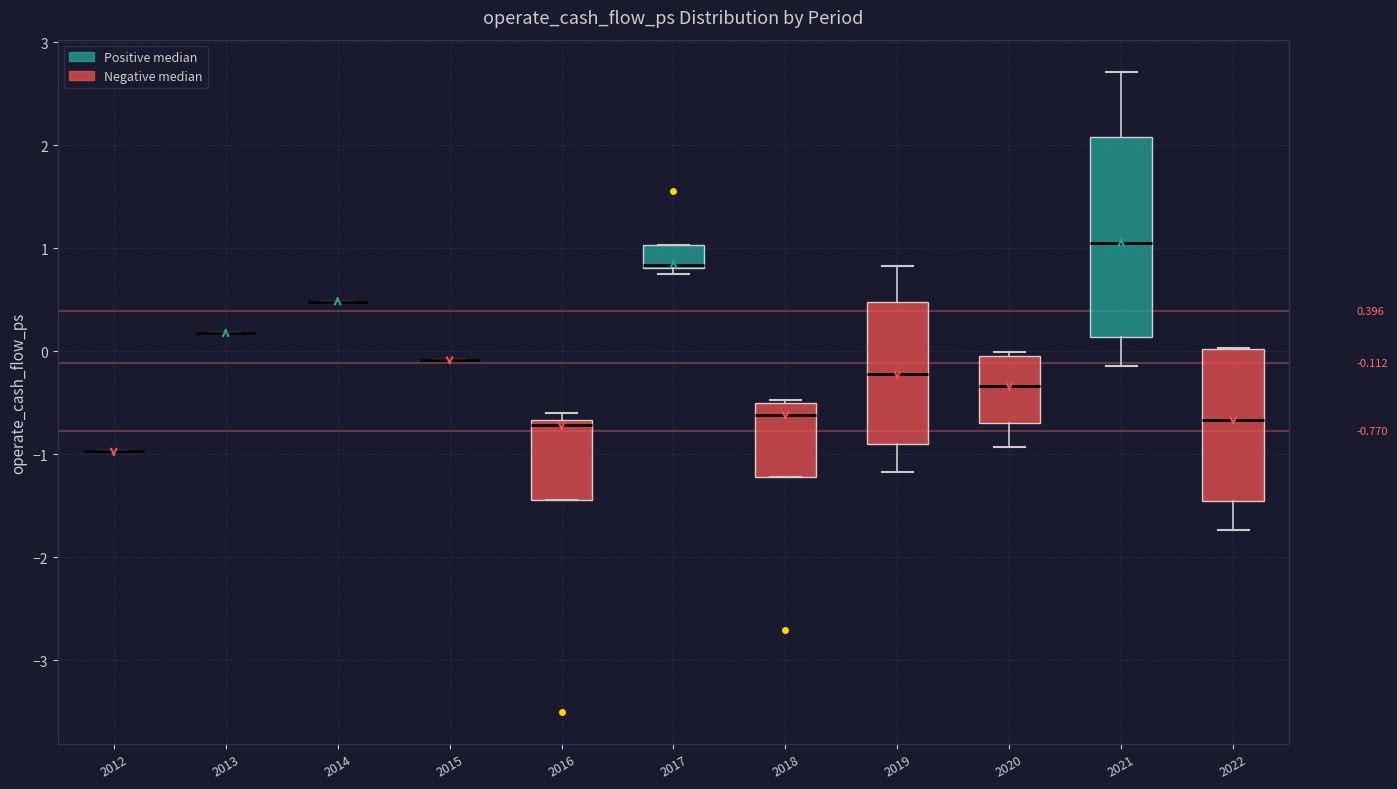

Which box is the tallest, from its lower edge to its upper edge?

2021